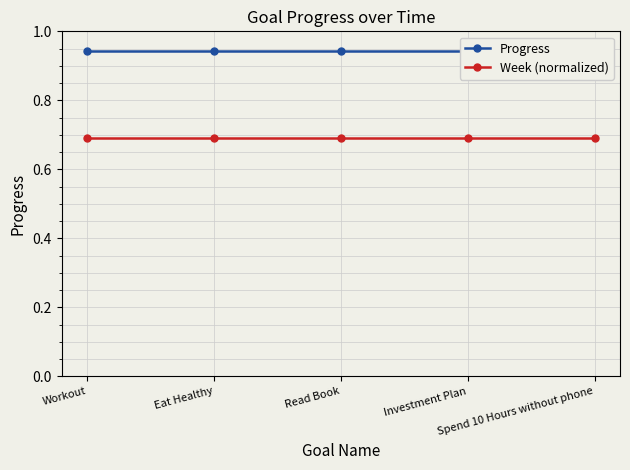

Reading left to right, extract all data points from this chart.

Progress: Workout=0.9	Eat Healthy=0.9	Read Book=0.9	Investment Plan=0.9	Spend 10 Hours without phone=0.9
Week (normalized): Workout=0.7	Eat Healthy=0.7	Read Book=0.7	Investment Plan=0.7	Spend 10 Hours without phone=0.7